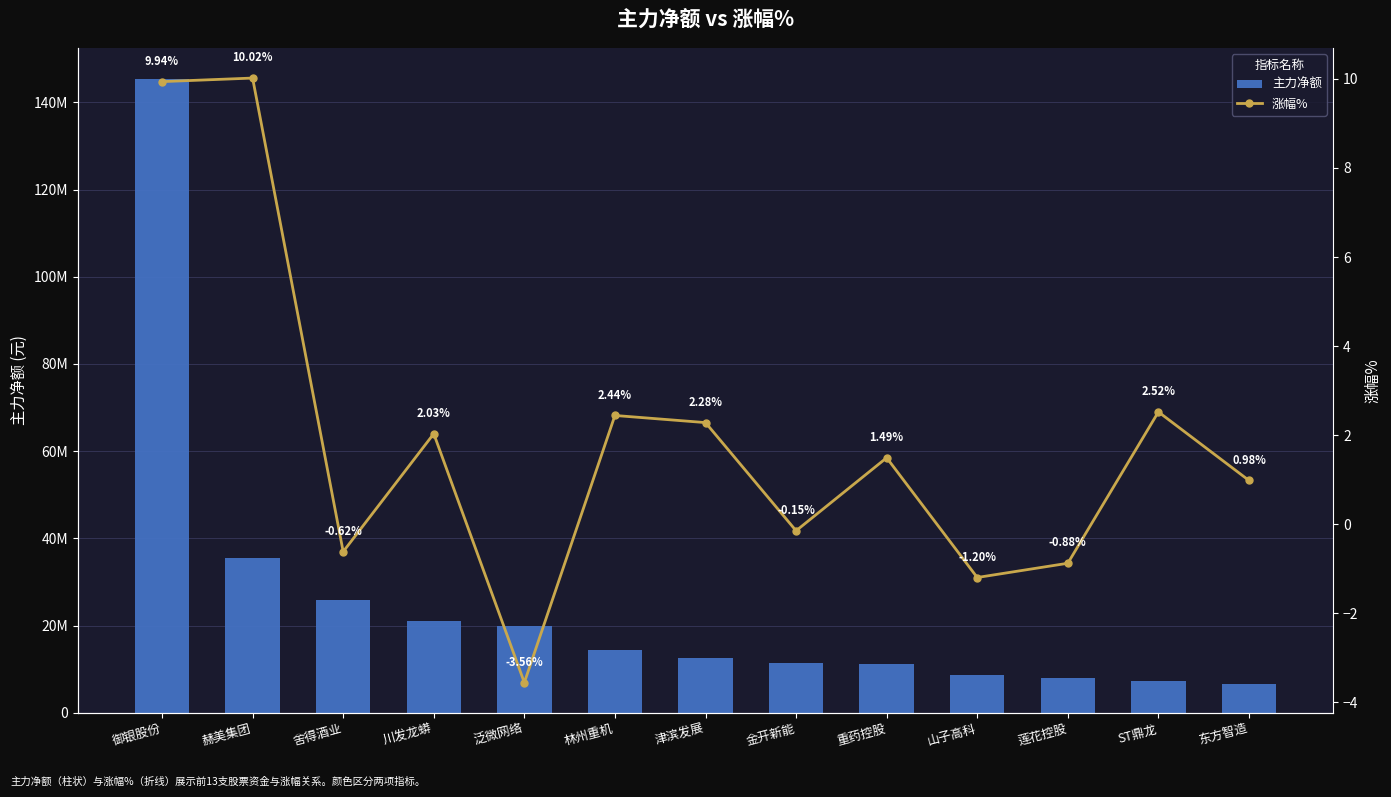

How many distinct data groups are displayed?

2